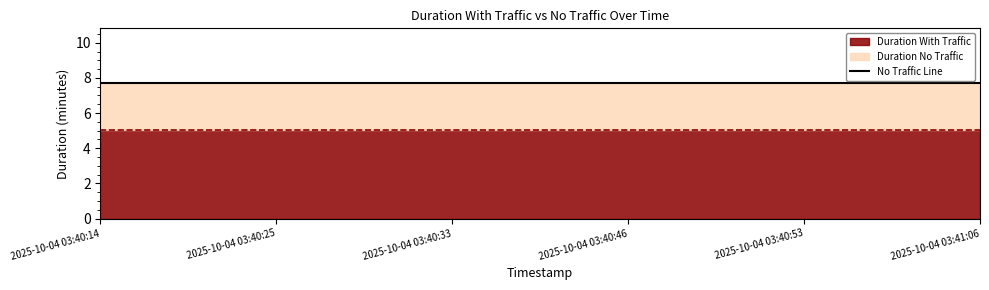

True or false: duration_no_traffic has more than 0 interior local peaks.

False